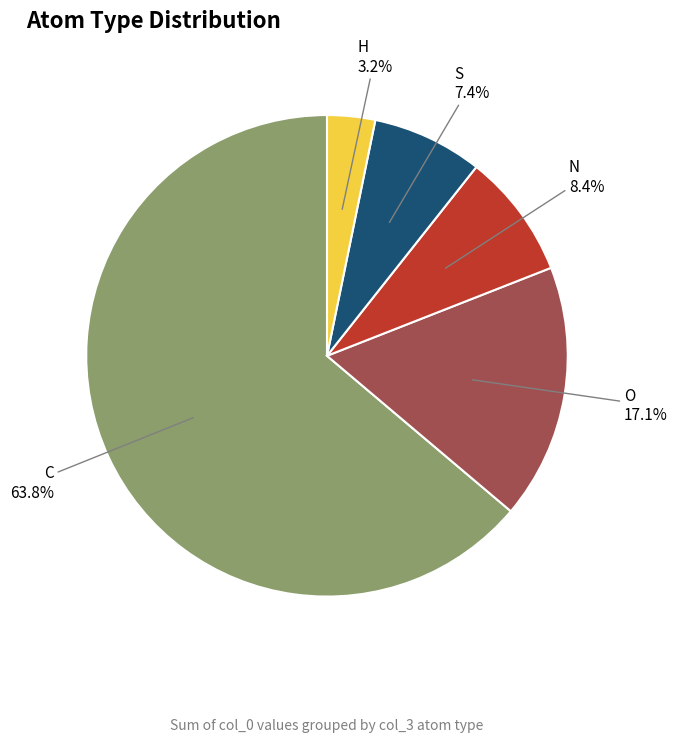

To the nearest percent, what is the combined percentage of H and C?

67%